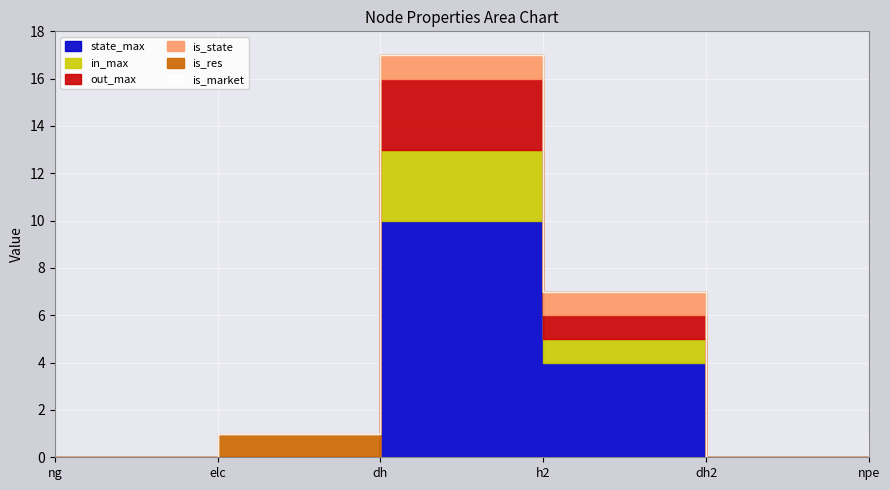

Which series has the largest range (max minus min)?

state_max